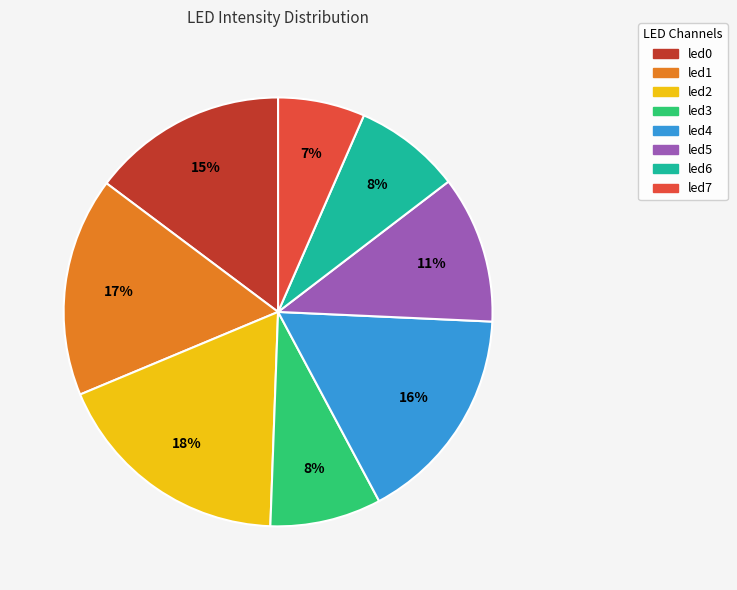

Which category has the biggest portion of the pie?

led2